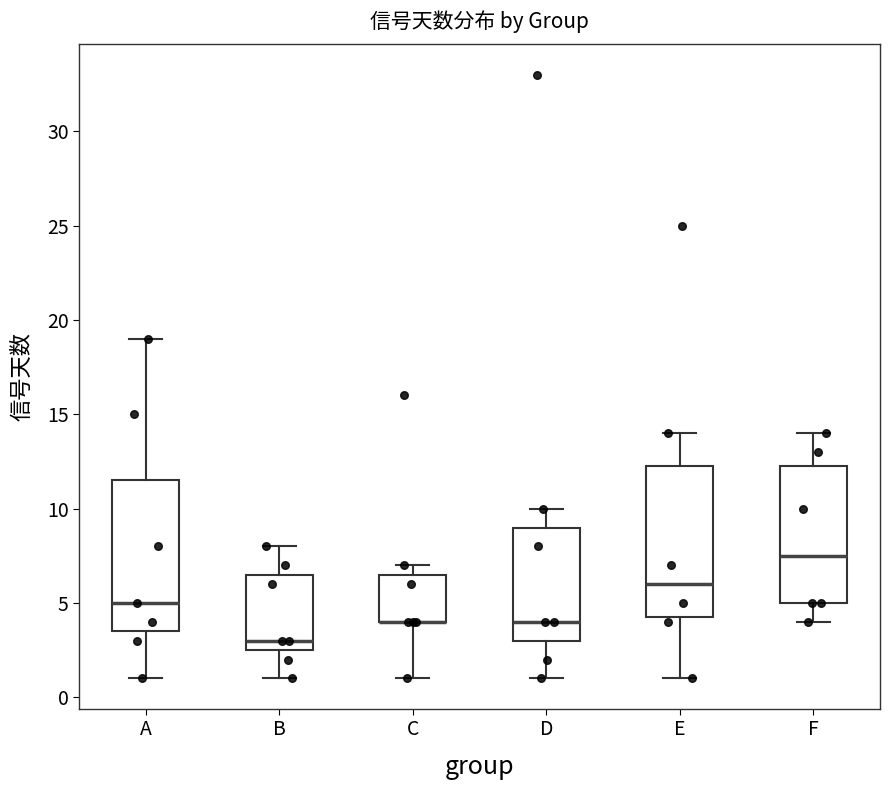

Reading left to right, transcribe this box plot: for each box, give where its median line is, the range the box spans, and where its two whiskers end, as read against the y-axis. The values are not printed on the chart, so give them approximately, as read against the axis.

A: median 5.0, box 3.5 to 11.5, whiskers 1.0 to 19.0
B: median 3.0, box 2.5 to 6.5, whiskers 1.0 to 8.0
C: median 4.0 (drawn on the box's lower edge), box 4.0 to 6.5, whiskers 1.0 to 7.0
D: median 4.0, box 3.0 to 9.0, whiskers 1.0 to 10.0
E: median 6.0, box 4.5 to 12.5, whiskers 1.0 to 14.0
F: median 7.5, box 5.0 to 12.5, whiskers 4.0 to 14.0